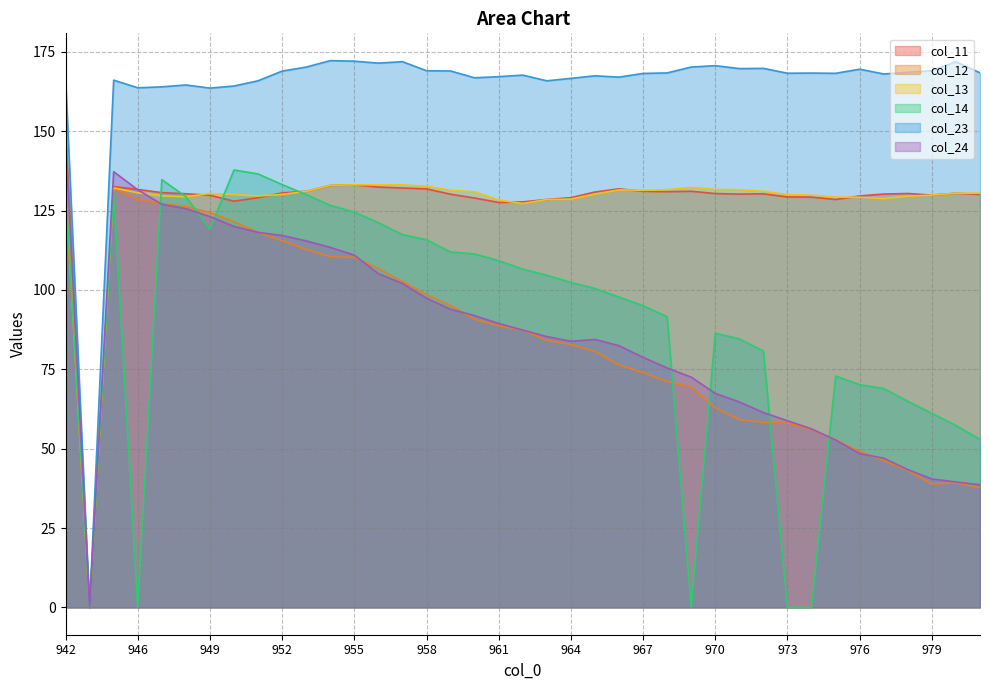

True or false: col_13 has a value of 132.7 at 958.

True